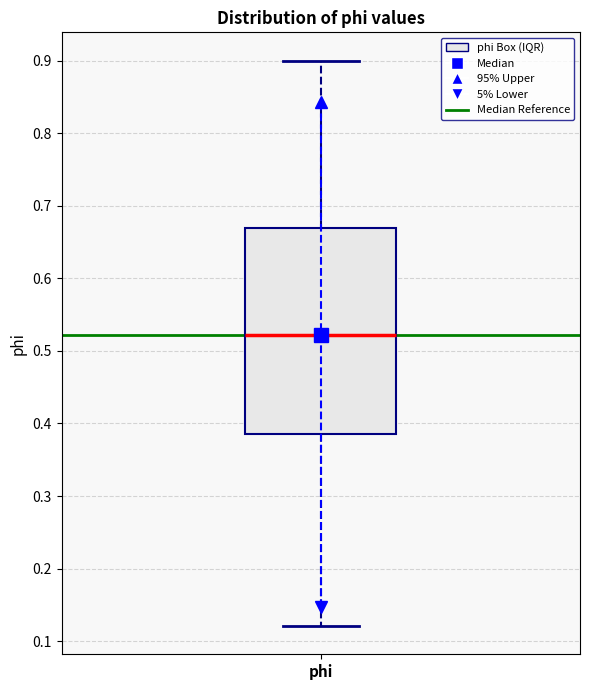

Transcribe this box plot: give where the median line is, the range the box spans, and where the two whiskers end, as read against the y-axis. The values are not printed on the chart, so give them approximately, as read against the axis.

median 0.52, box 0.39 to 0.67, whiskers 0.12 to 0.90